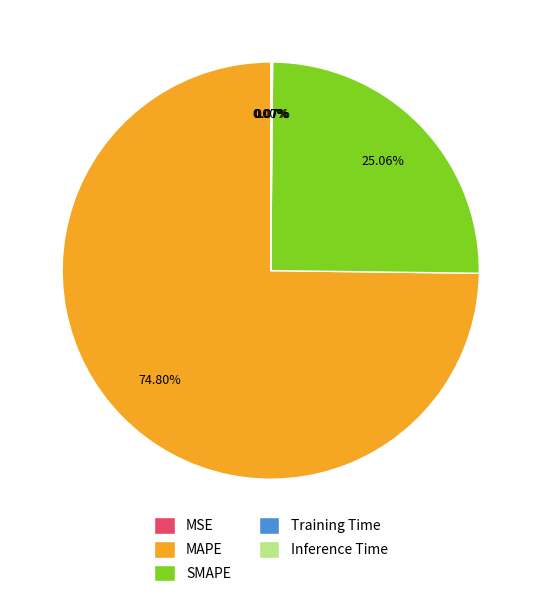

Between SMAPE and MAPE, which is larger?

MAPE